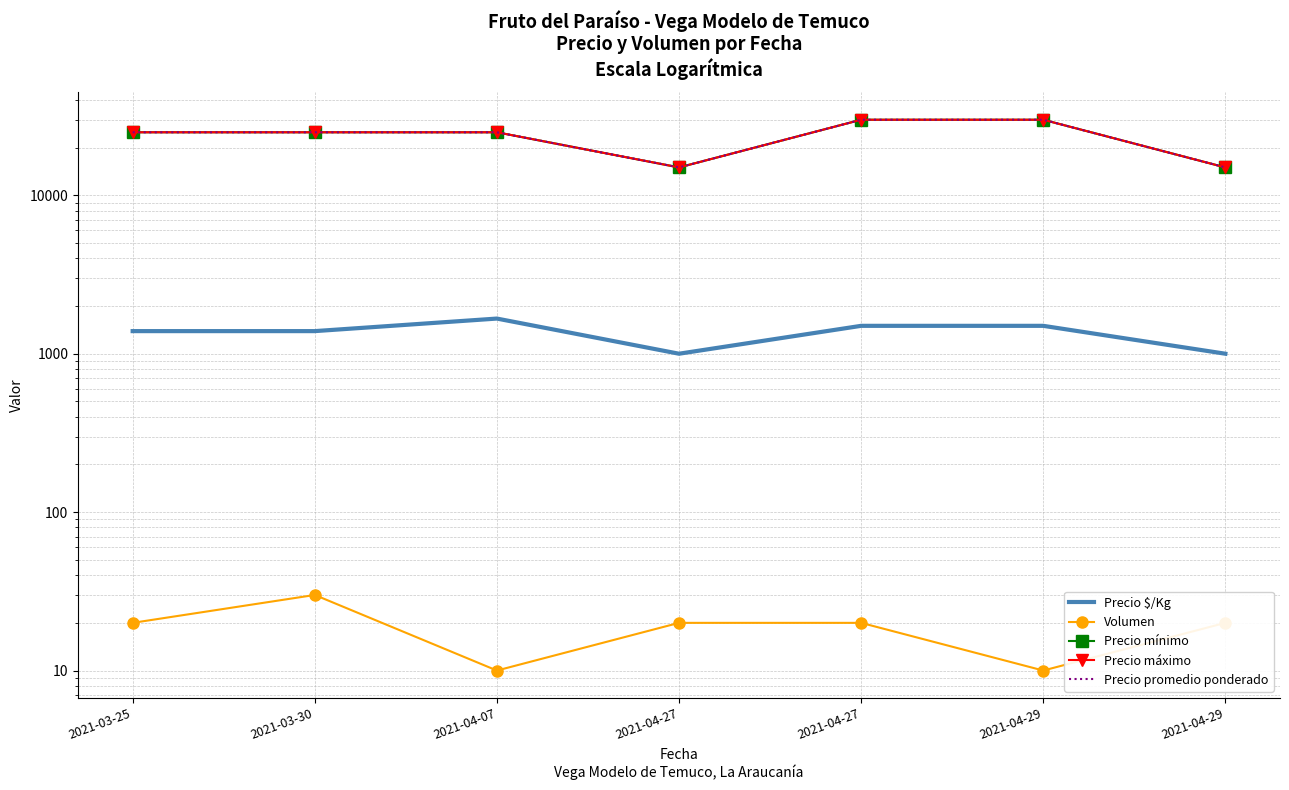

What is the approximate value of Volumen at 2021-03-30?

30